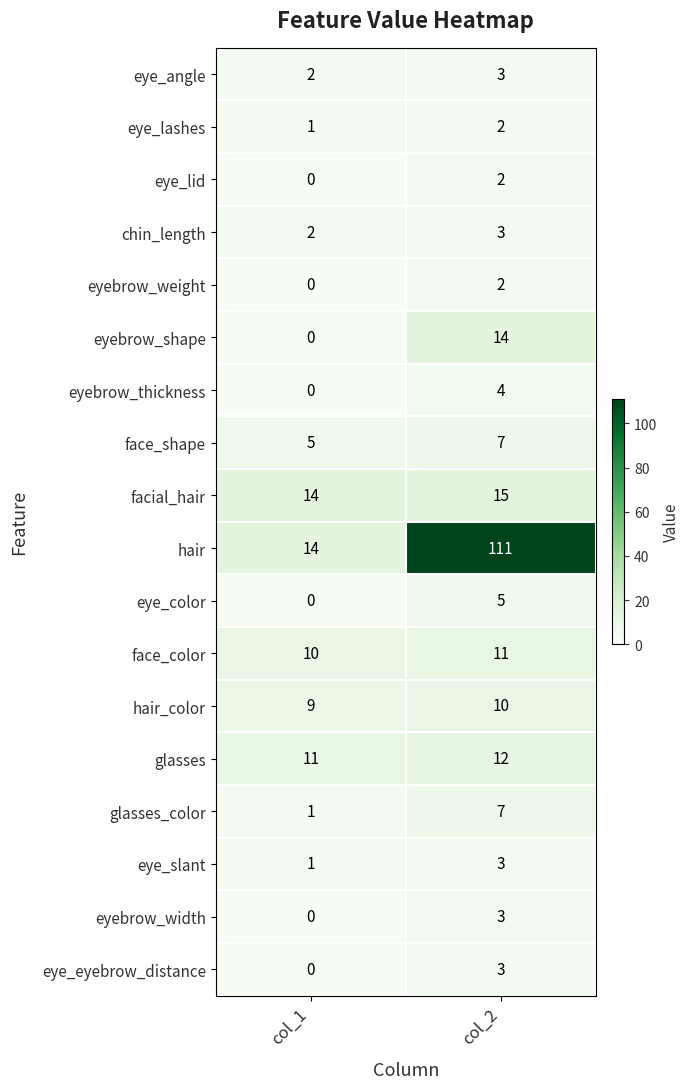

List the labels in order of eye_eyebrow_distance value, smallest first.

col_1, col_2